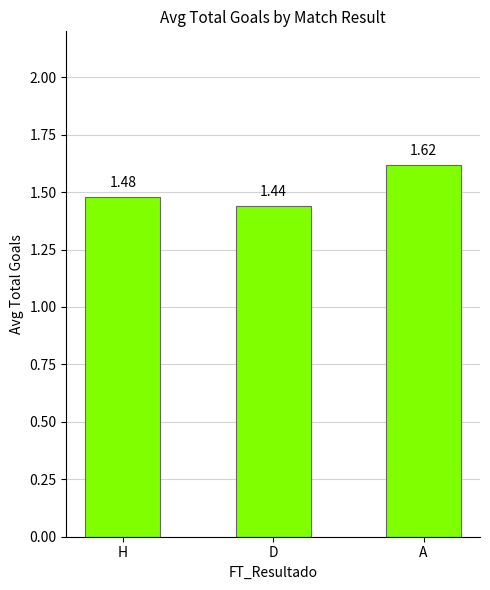

Rank the categories by value from lowest to highest.

D, H, A